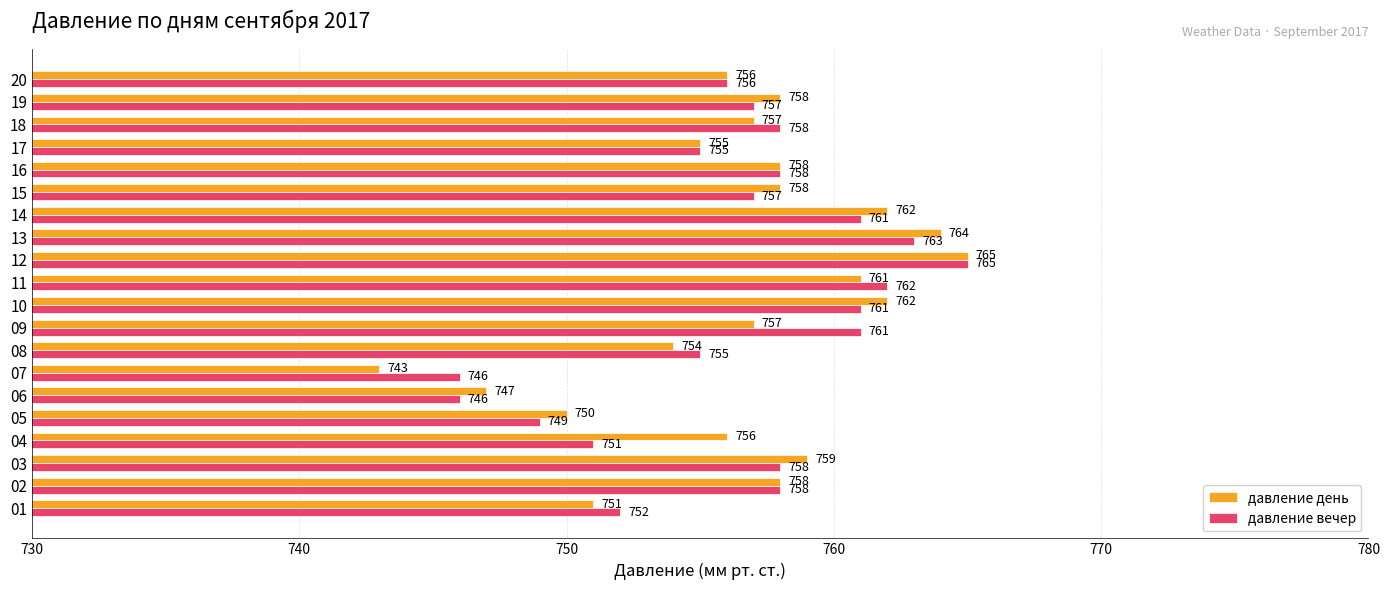

What is the difference between the maximum and minimum values in the давление вечер series?

19